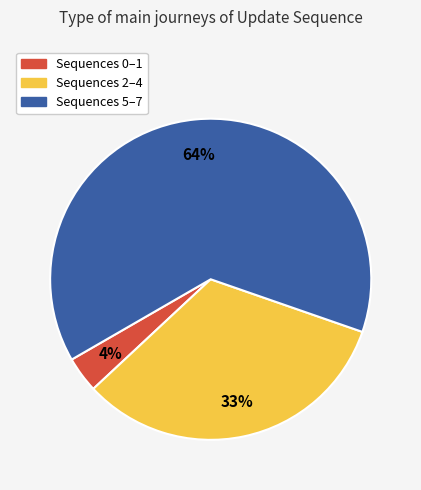

To the nearest percent, what is the average slice percentage?

33%